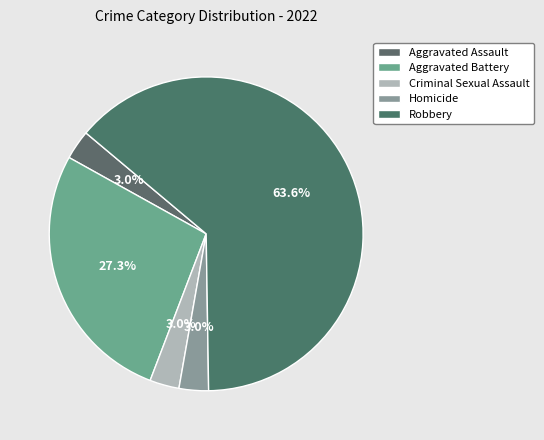

What portion of the pie excludes Homicide?

97.0%